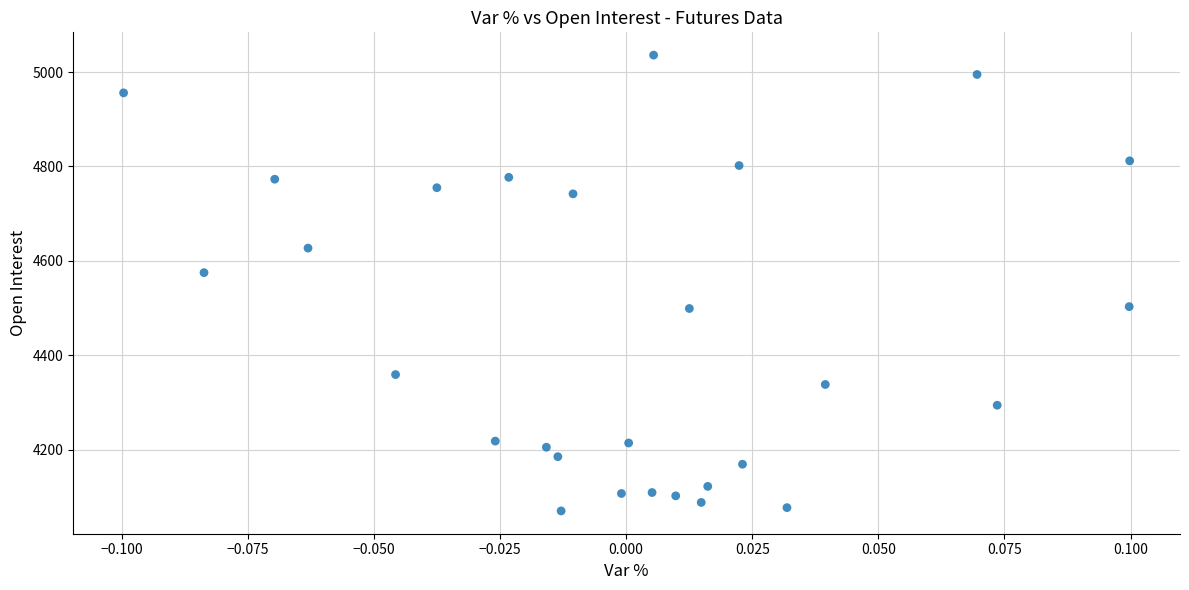

What Y value in the scatter plot is closest to 4553?

4575